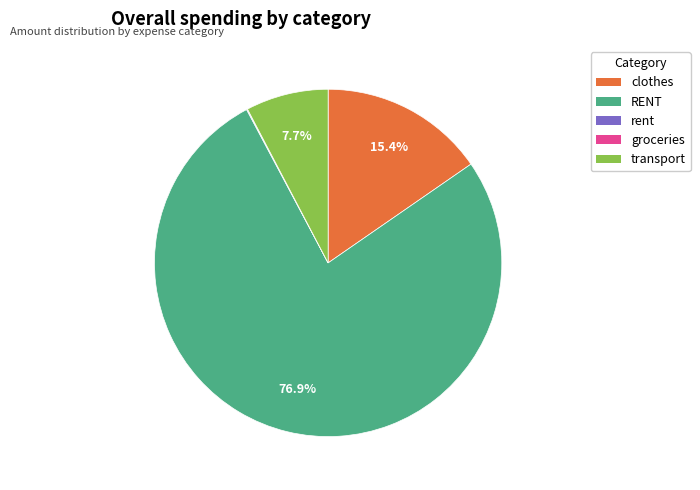

True or false: RENT accounts for 77% of the total.

True